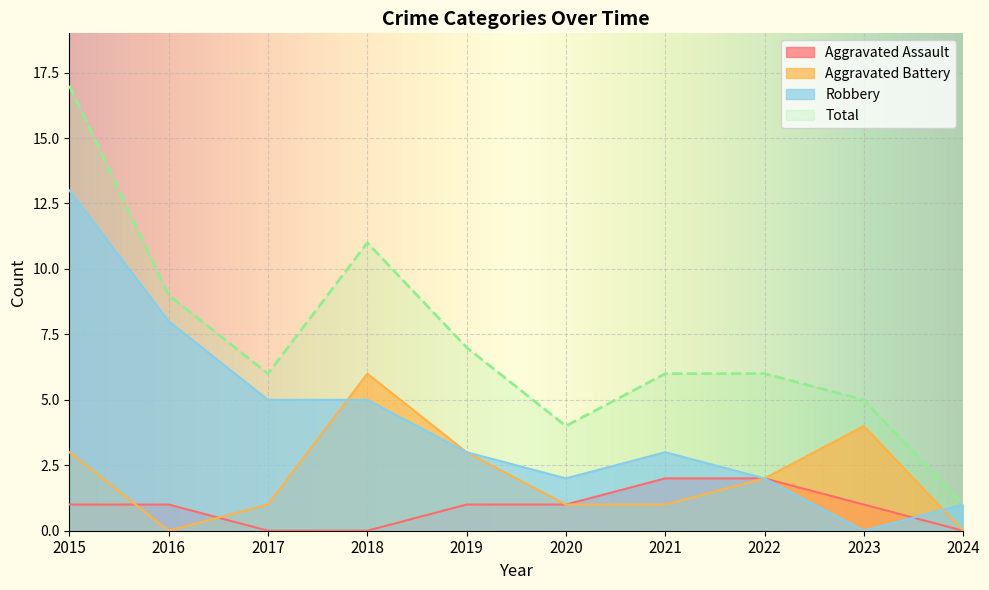

Which series has the largest total across all categories?

Total